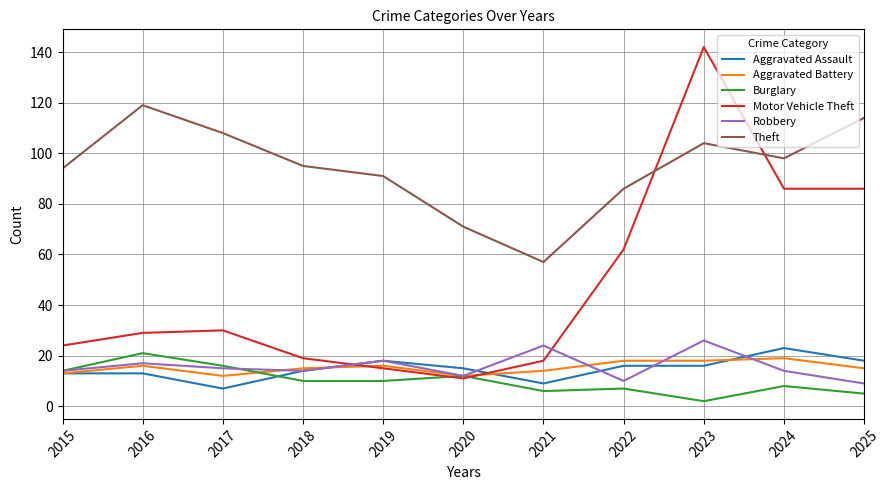

After their last crossing, which series has the higher values: Aggravated Assault or Burglary?

Aggravated Assault